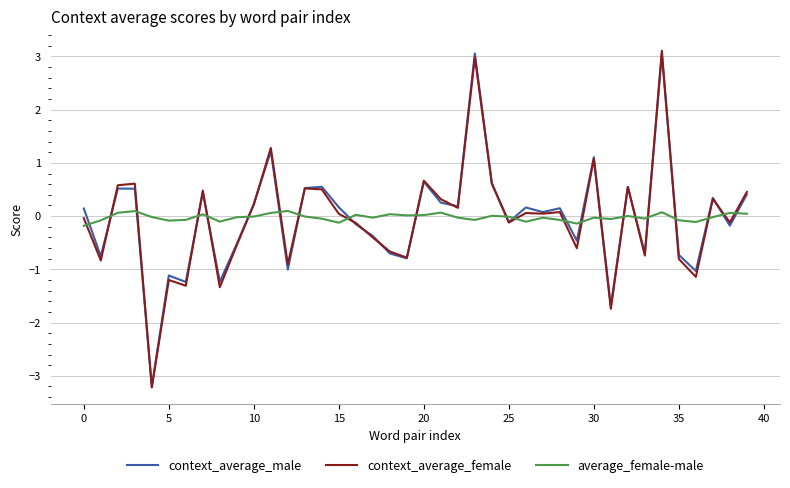

What is the highest value of the context_average_male series?

3.1